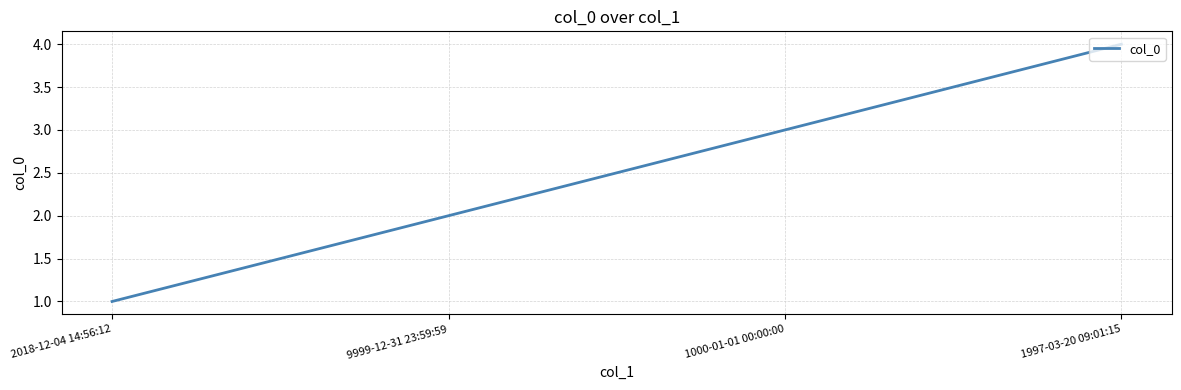

True or false: there are more than 2 points higher than both neighbors.

False